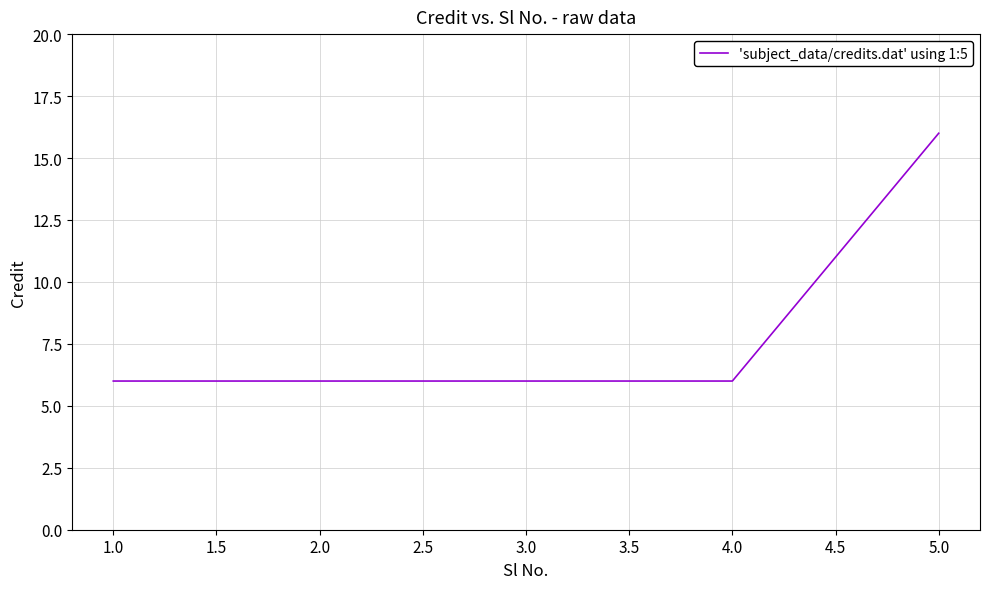

True or false: there are more than 2 points higher than both neighbors.

False